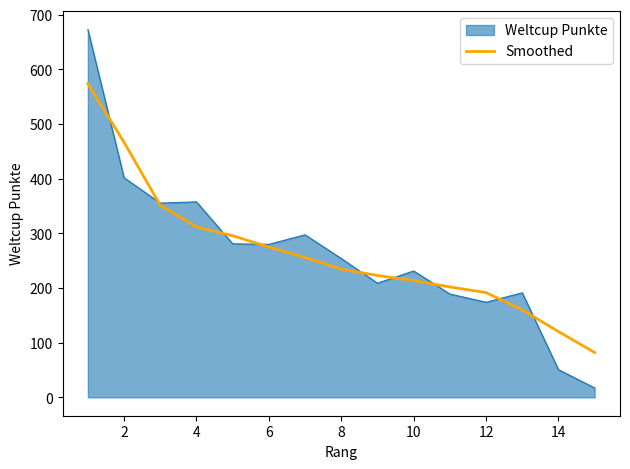

Which series has the widest spread of values?

Weltcup Punkte